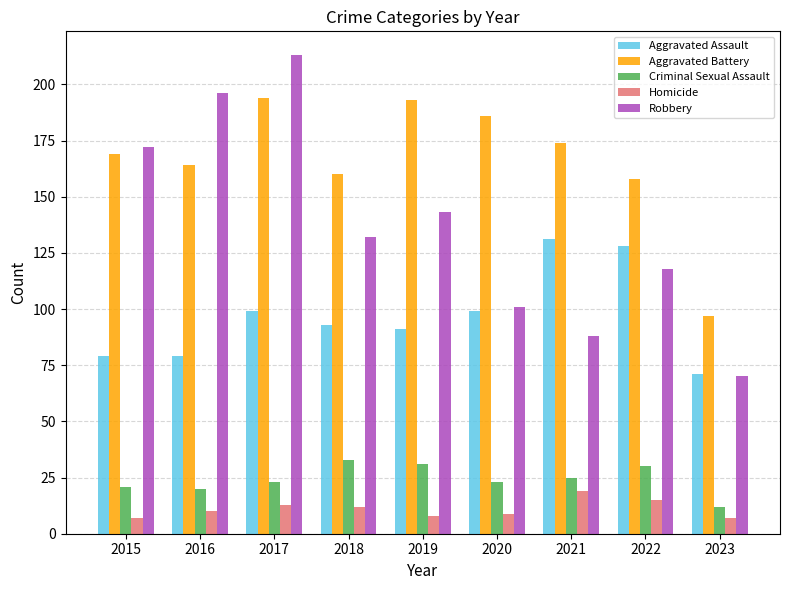

Is the value of Homicide at 2017 greater than the value of Criminal Sexual Assault at 2019?

No